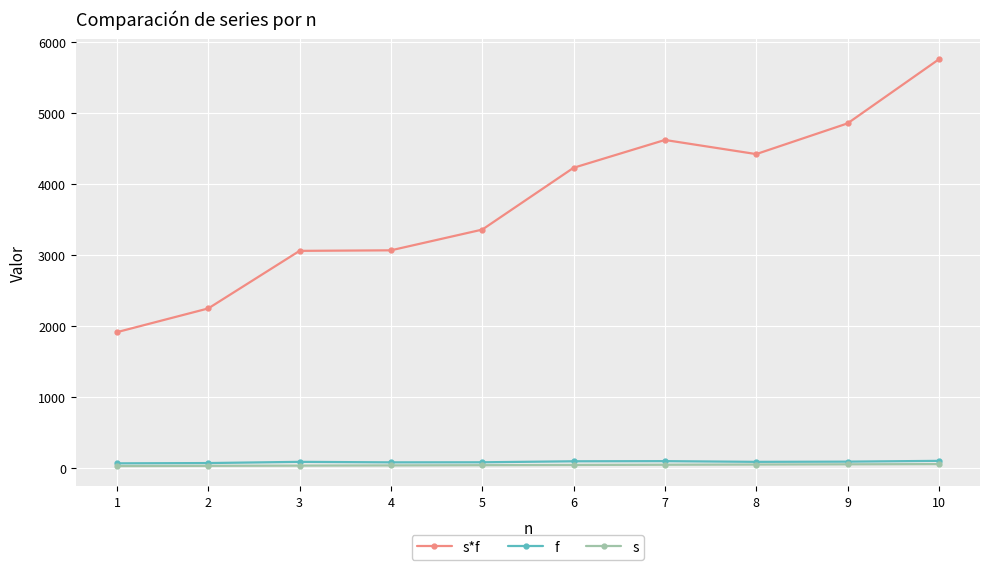

Which series changed the most between 2 and 10?

s*f